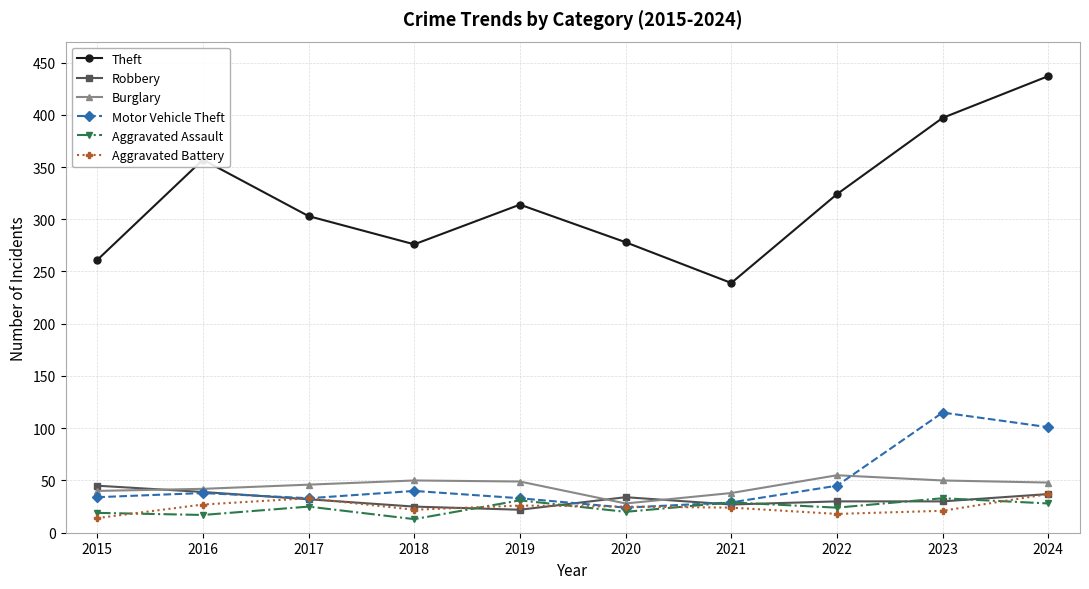

After their last crossing, which series has the higher values: Robbery or Motor Vehicle Theft?

Motor Vehicle Theft